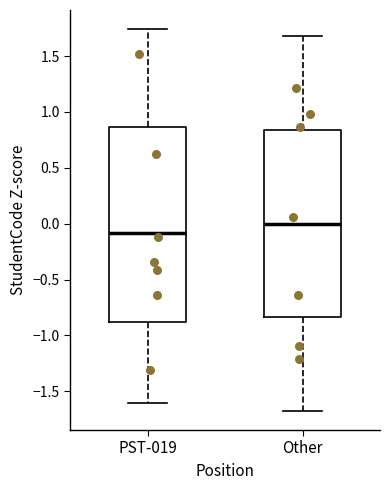

Where does the upper whisker of the box for Other end on the y-axis? The values are not printed on the chart, so give them approximately, as read against the axis.

1.70